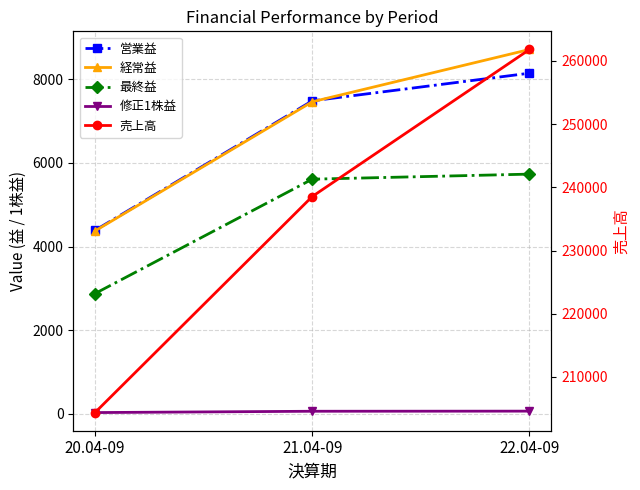

What is the value of the 修正1株益 point at the 2nd from the left?

61.8